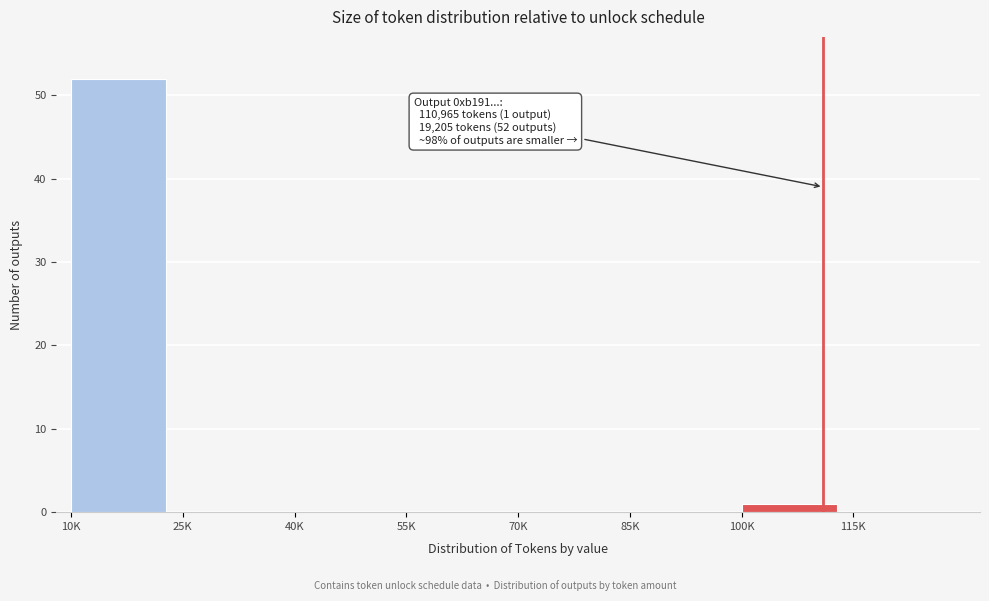

Reading left to right, extract all data points from this chart.

10K=52	25K=0	40K=0	55K=0	70K=0	85K=0	100K=1	115K=0